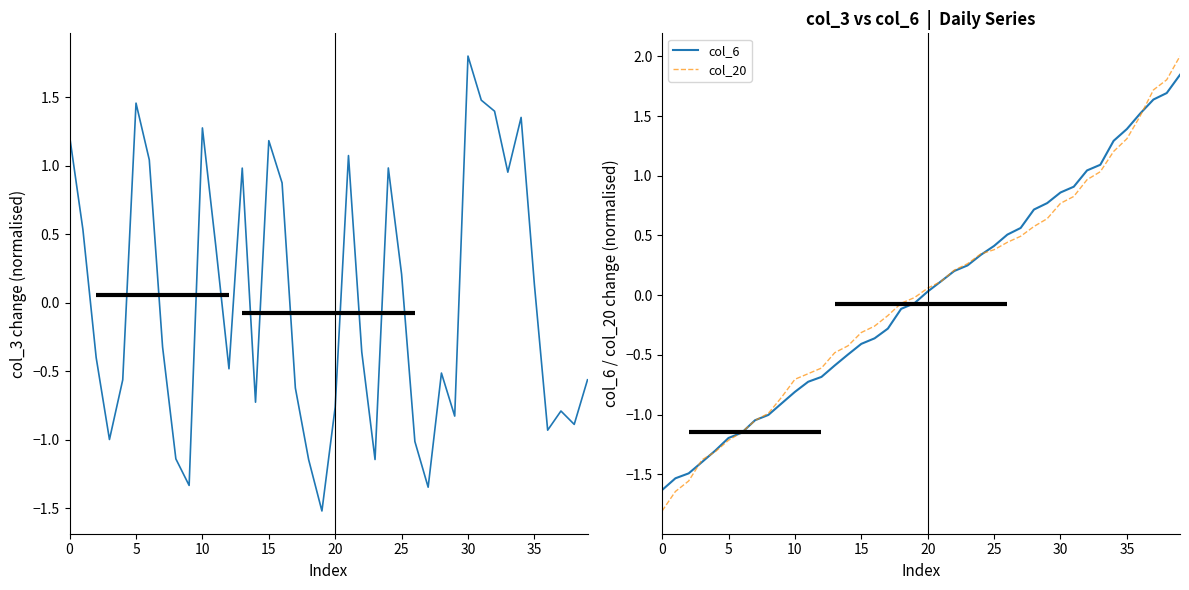

How many values in the col_6 series exceed 0?

20